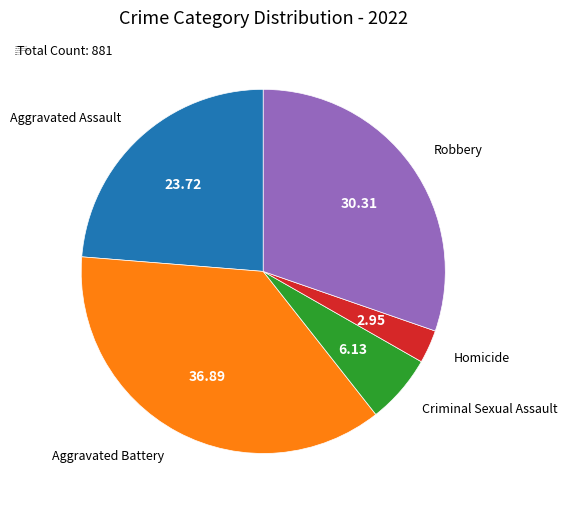

Between Homicide and Aggravated Assault, which is larger?

Aggravated Assault